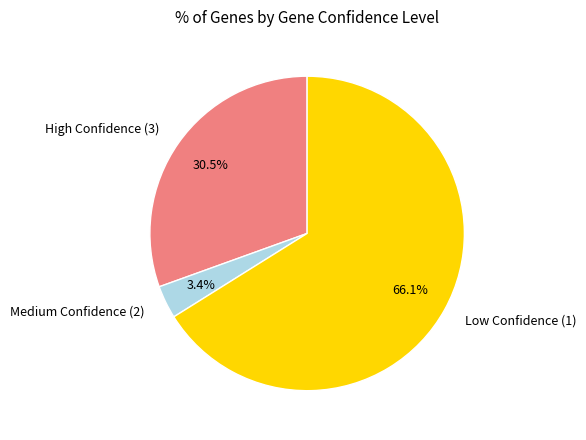

What is the ratio of the value at High Confidence (3) to the value at Medium Confidence (2)?

9.0